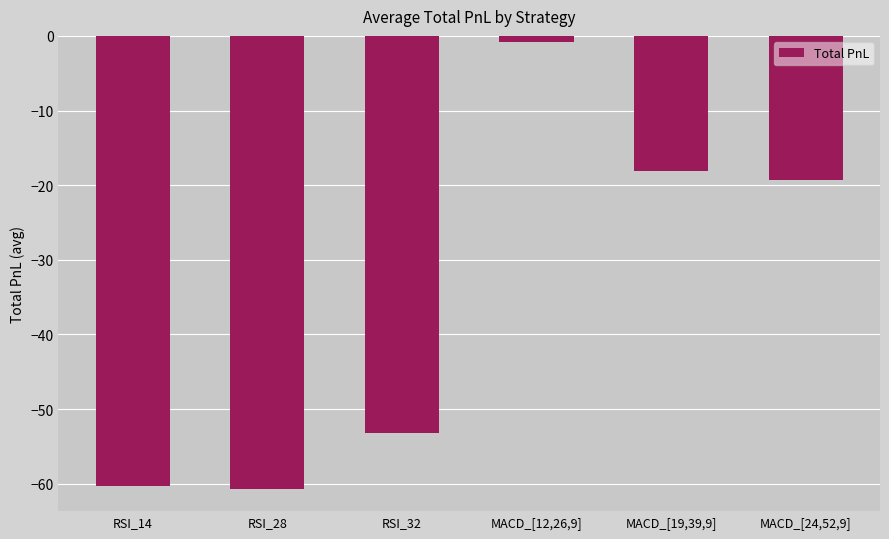

Reading left to right, what are all the values shown in this chart?

-60.4	-60.6	-53.1	-0.8	-18.1	-19.2